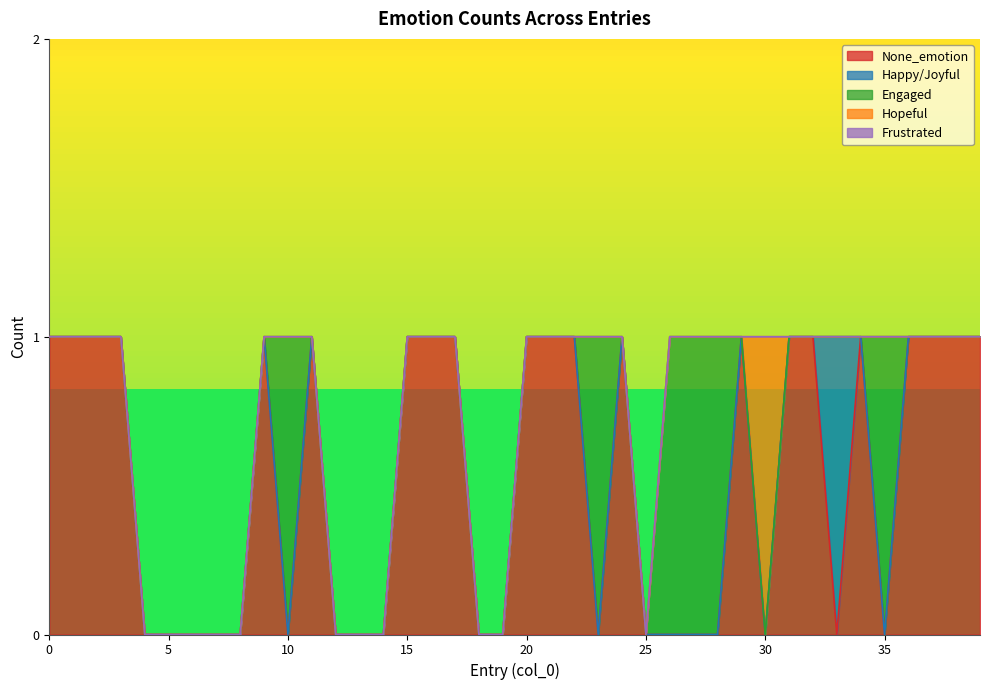

Which category has the lowest value across all series?

4